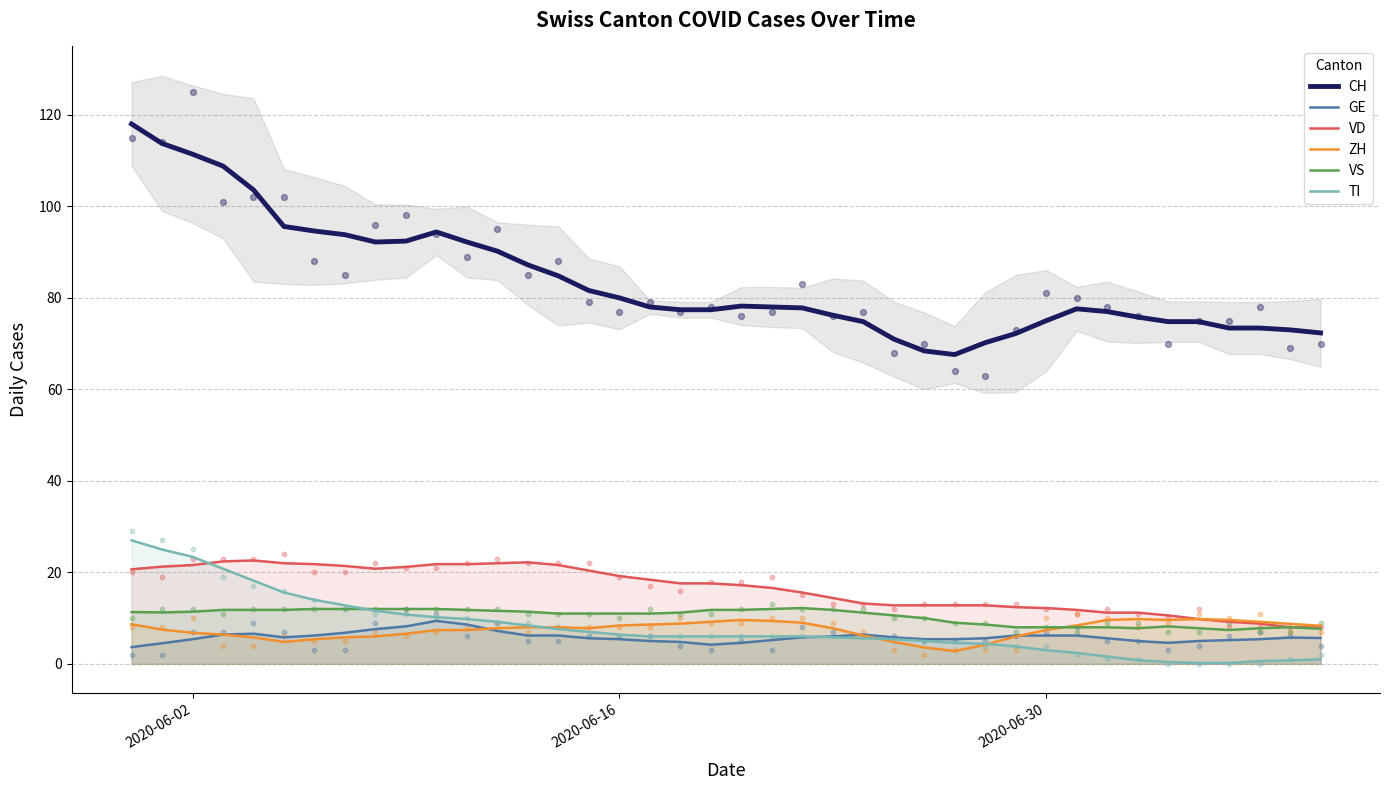

Which series reaches the minimum Y coordinate?

TI